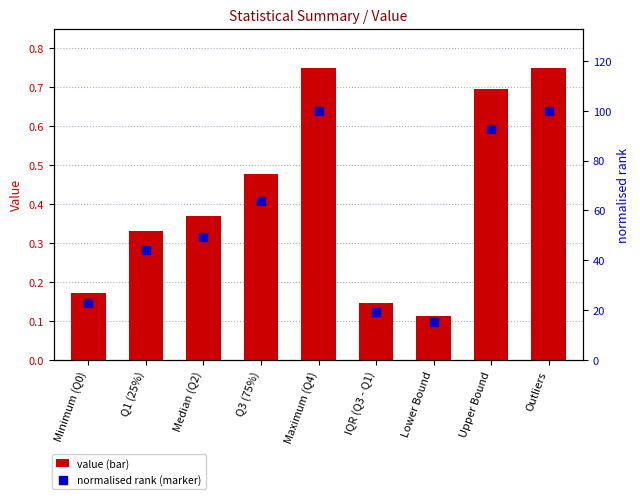

What is the total value across all series at Outliers?

100.7